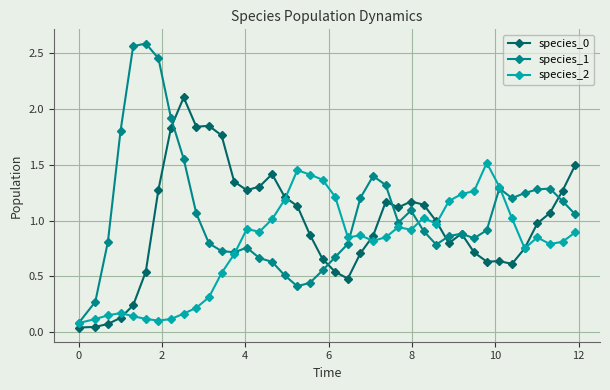

Which series has the largest total across all categories?

species_1